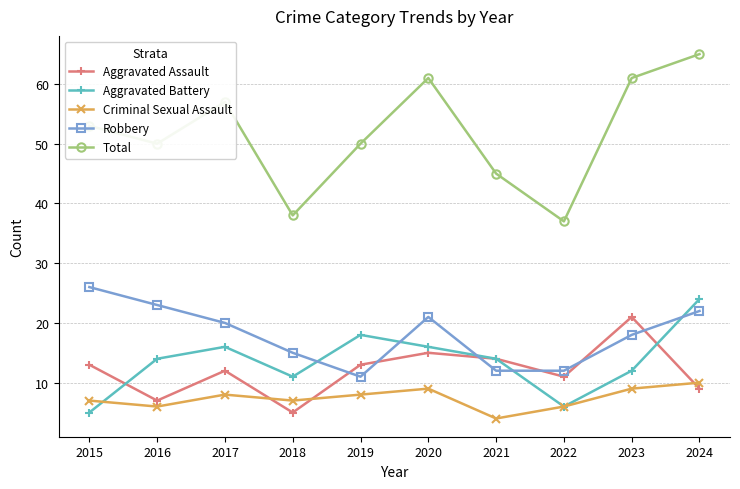

Which series changed the most between 2018 and 2023?

Total